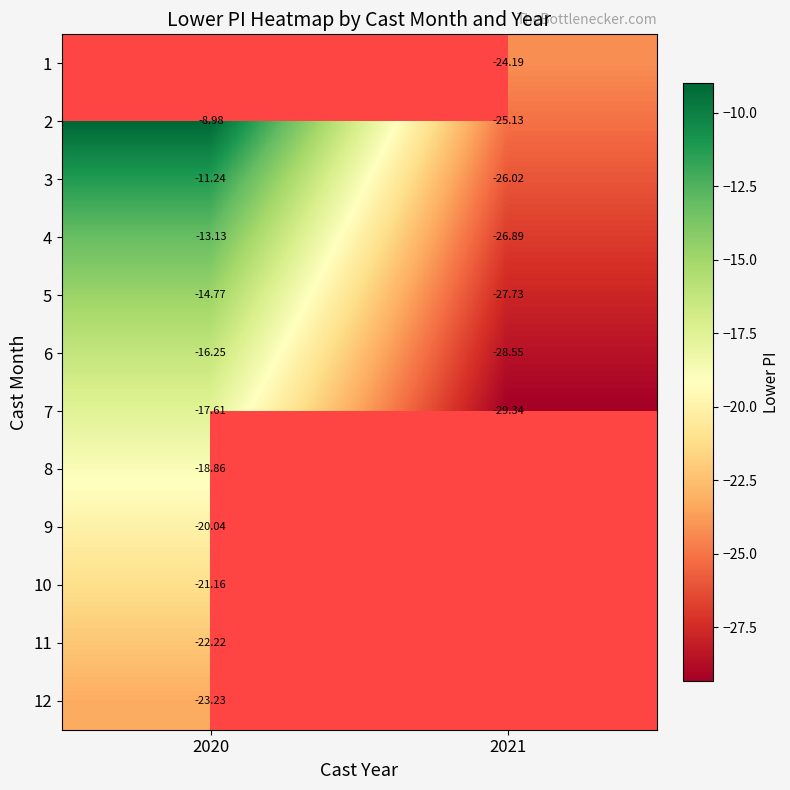

The value of 10 at 2020 is -21.2. True or false?

True